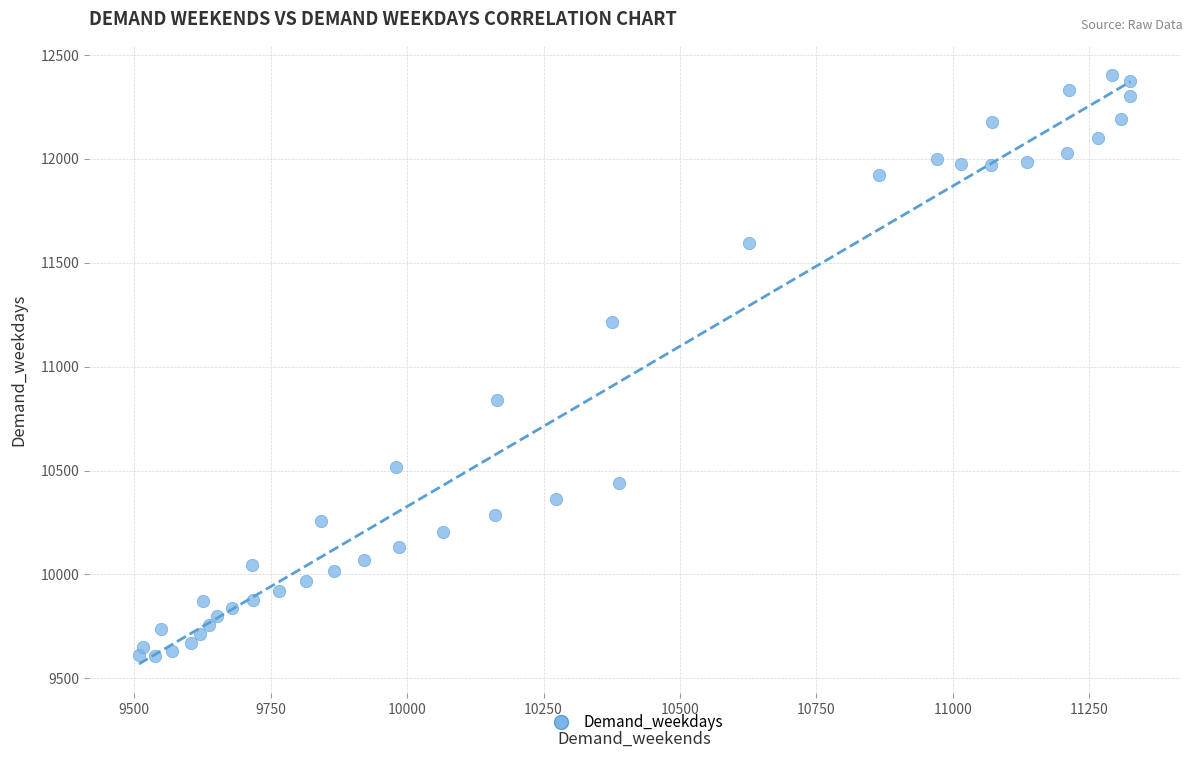

What Y value in the scatter plot is closest to 11005?

10840